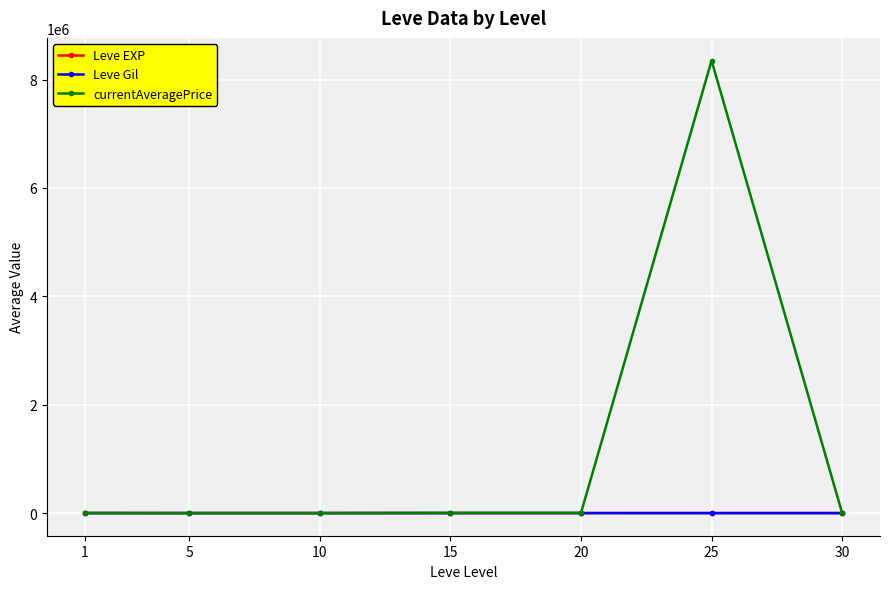

Where does the Leve Gil series first go above 391?

5